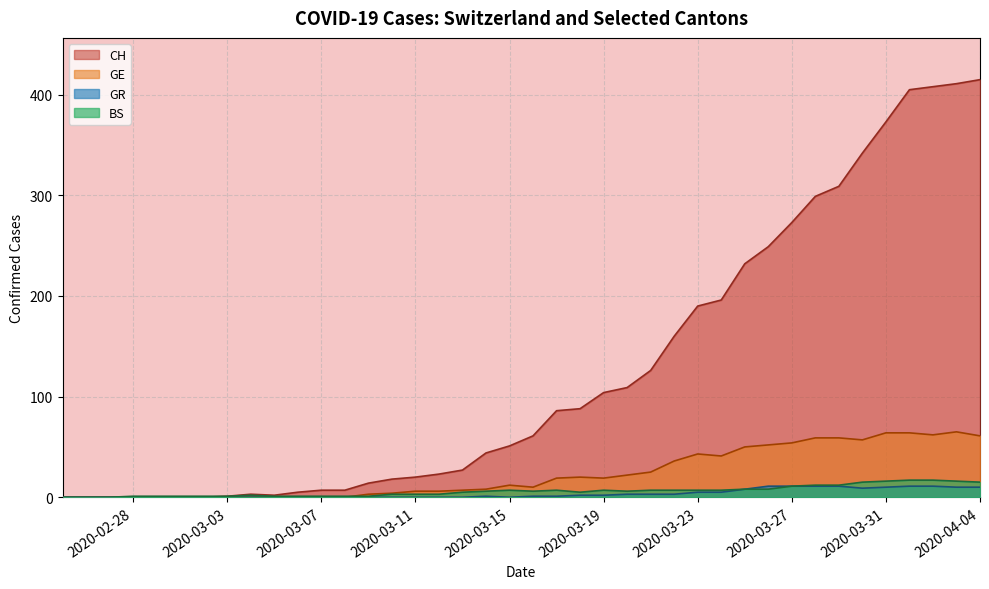

In GE, how many points are lower than both neighbors (excluding endpoints)?

5